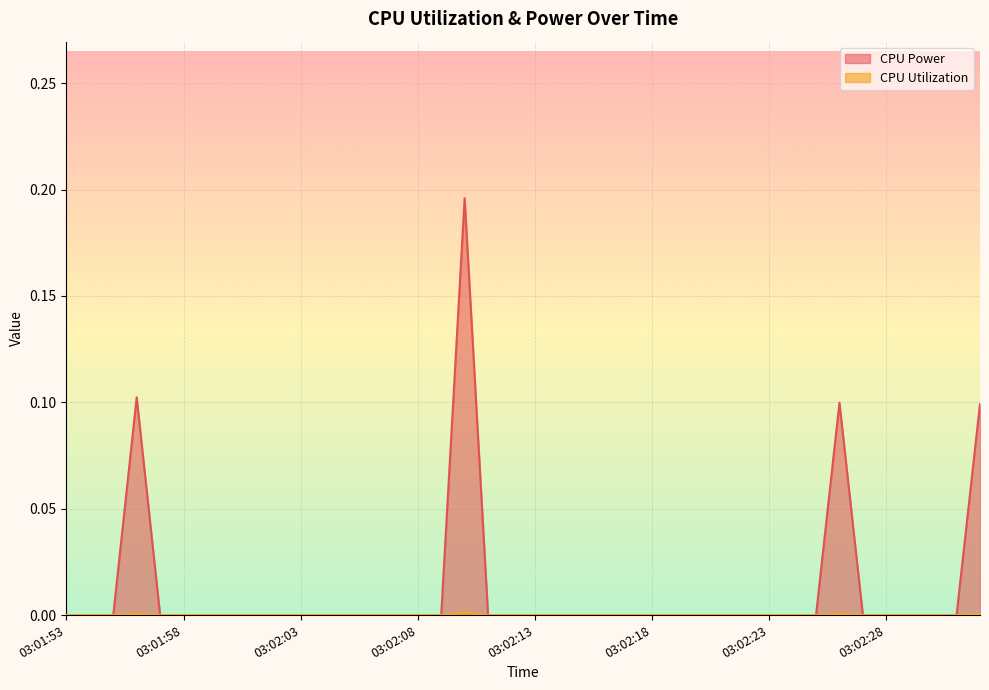

Which category has the lowest value across all series?

03:01:53